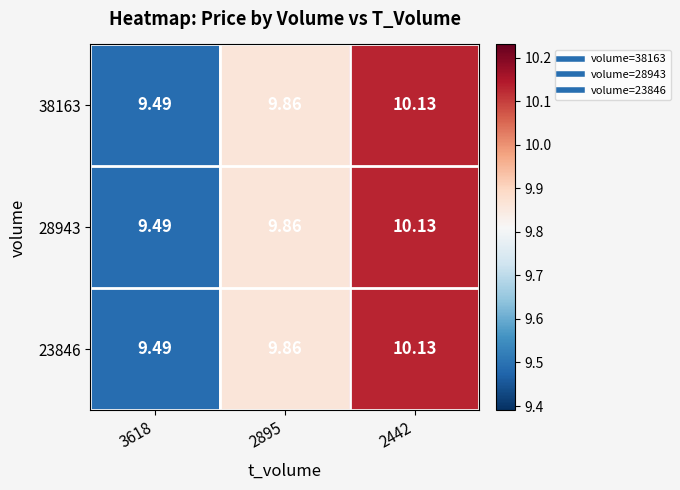

At which category does the chart reach its peak across all series?

2442